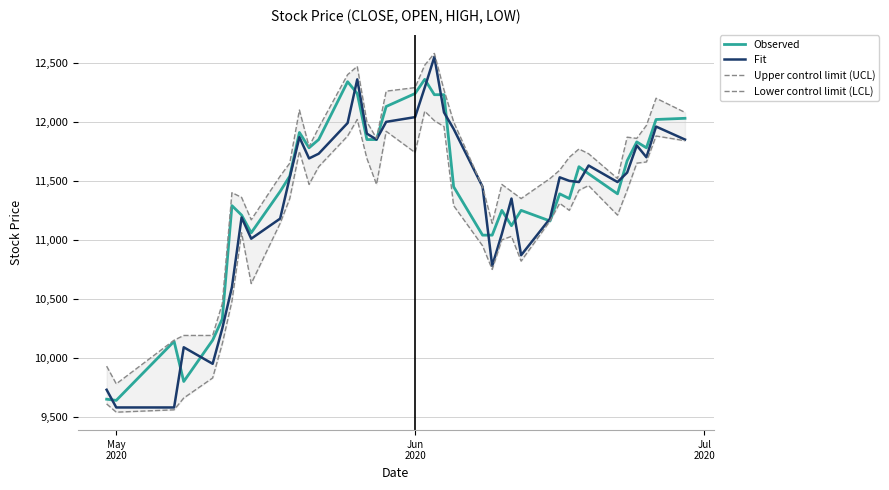

What is the highest value of the Fit series?

12550